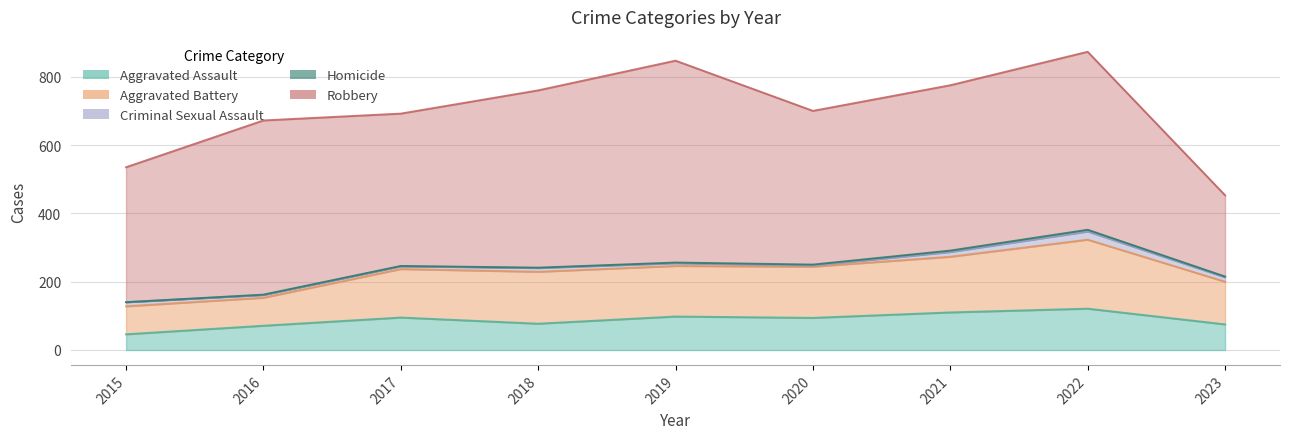

True or false: Aggravated Battery and Criminal Sexual Assault intersect in this chart.

False